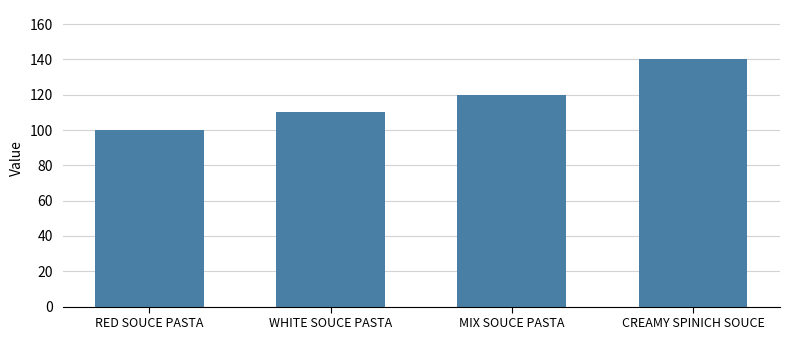

Reading right to left, what are all the values shown in this chart?

CREAMY SPINICH SOUCE=140	MIX SOUCE PASTA=120	WHITE SOUCE PASTA=110	RED SOUCE PASTA=100